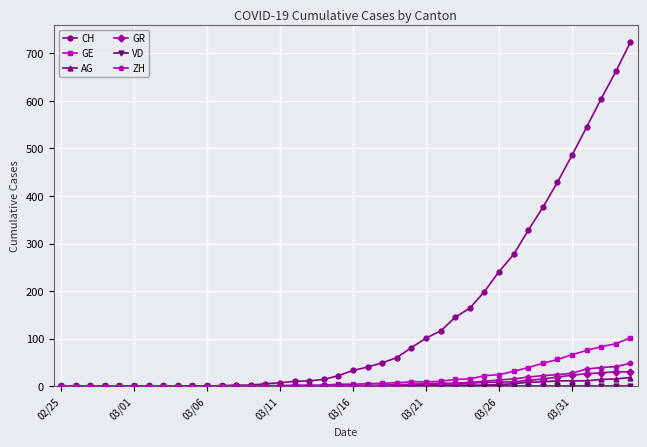

Which series has the largest total across all categories?

CH